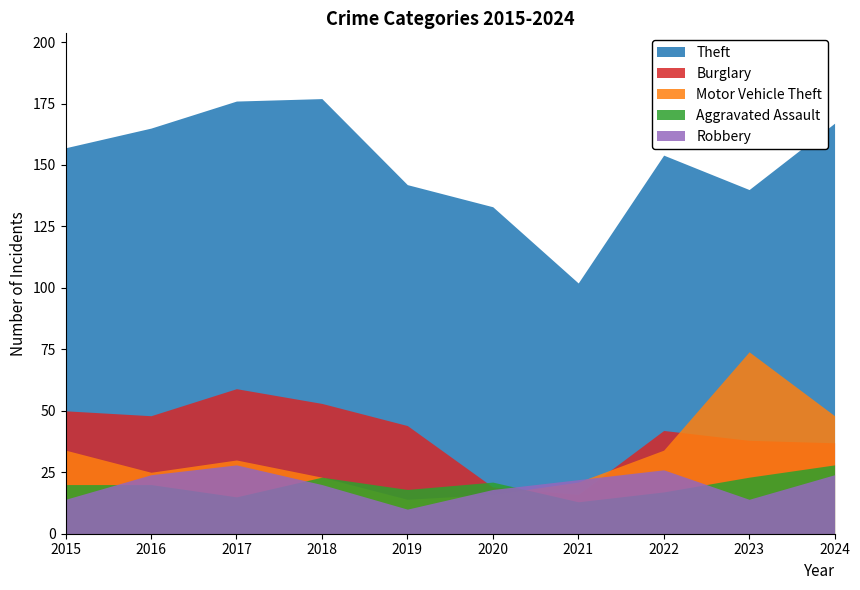

What is the difference between the second highest and second lowest values in the Aggravated Assault series?

8